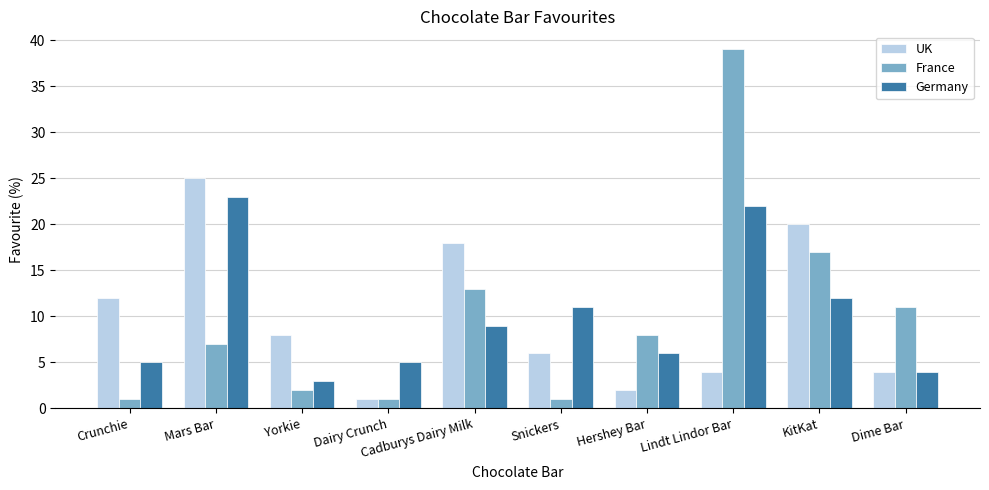

Reading left to right, extract all data points from this chart.

UK: 12	25	8	1	18	6	2	4	20	4
France: 1	7	2	1	13	1	8	39	17	11
Germany: 5	23	3	5	9	11	6	22	12	4